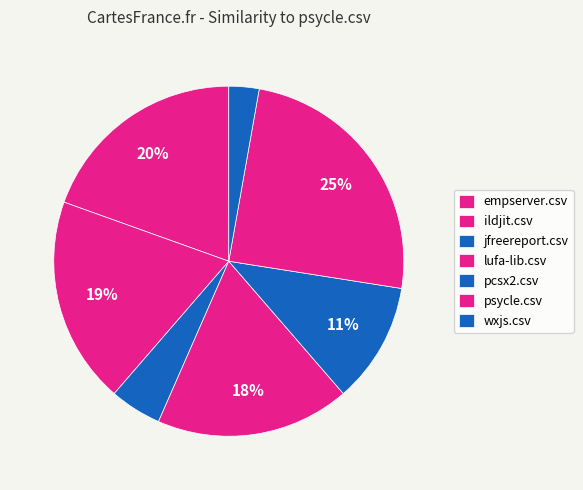

Is there any slice that represents more than half of the pie?

No